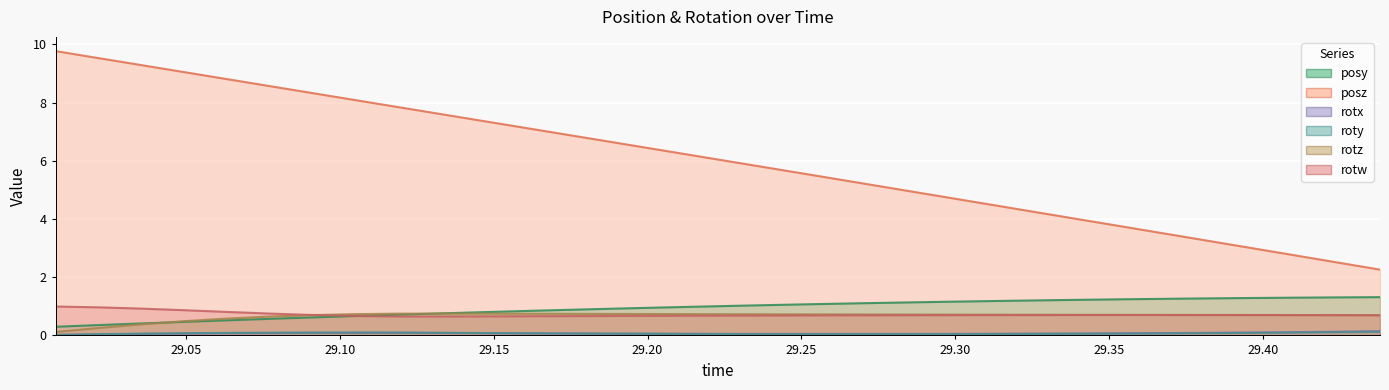

What is the difference between the maximum and minimum values in the rotw series?

0.3